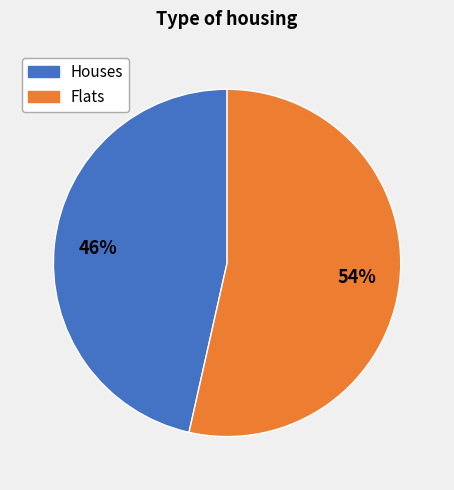

Count the number of slices in the pie.

2